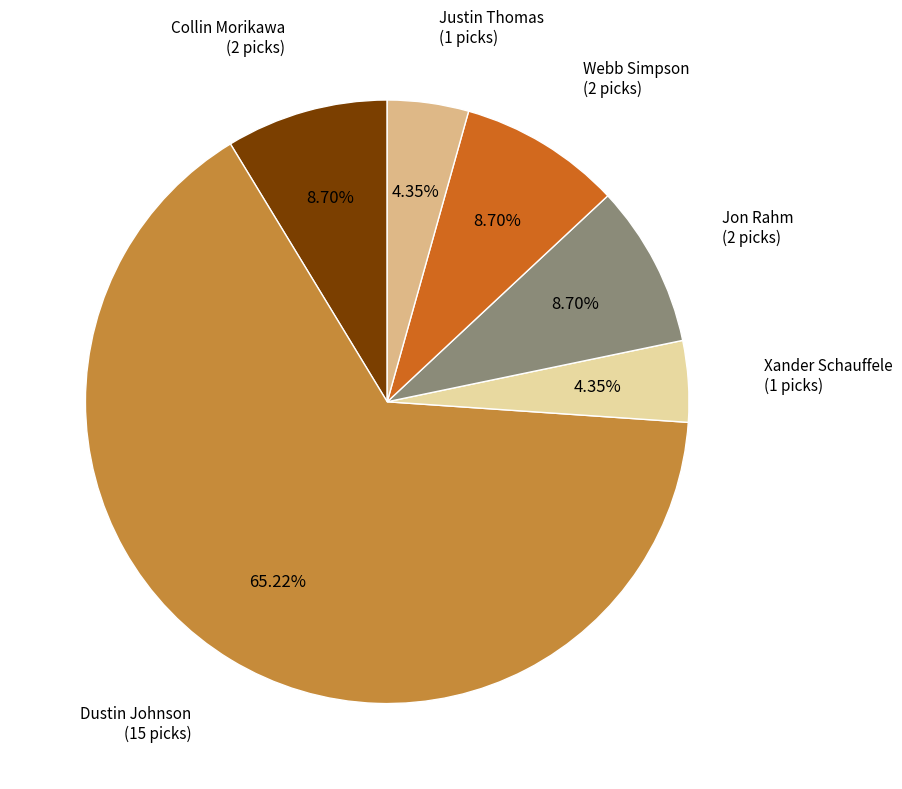

How many slices are in this pie chart?

6